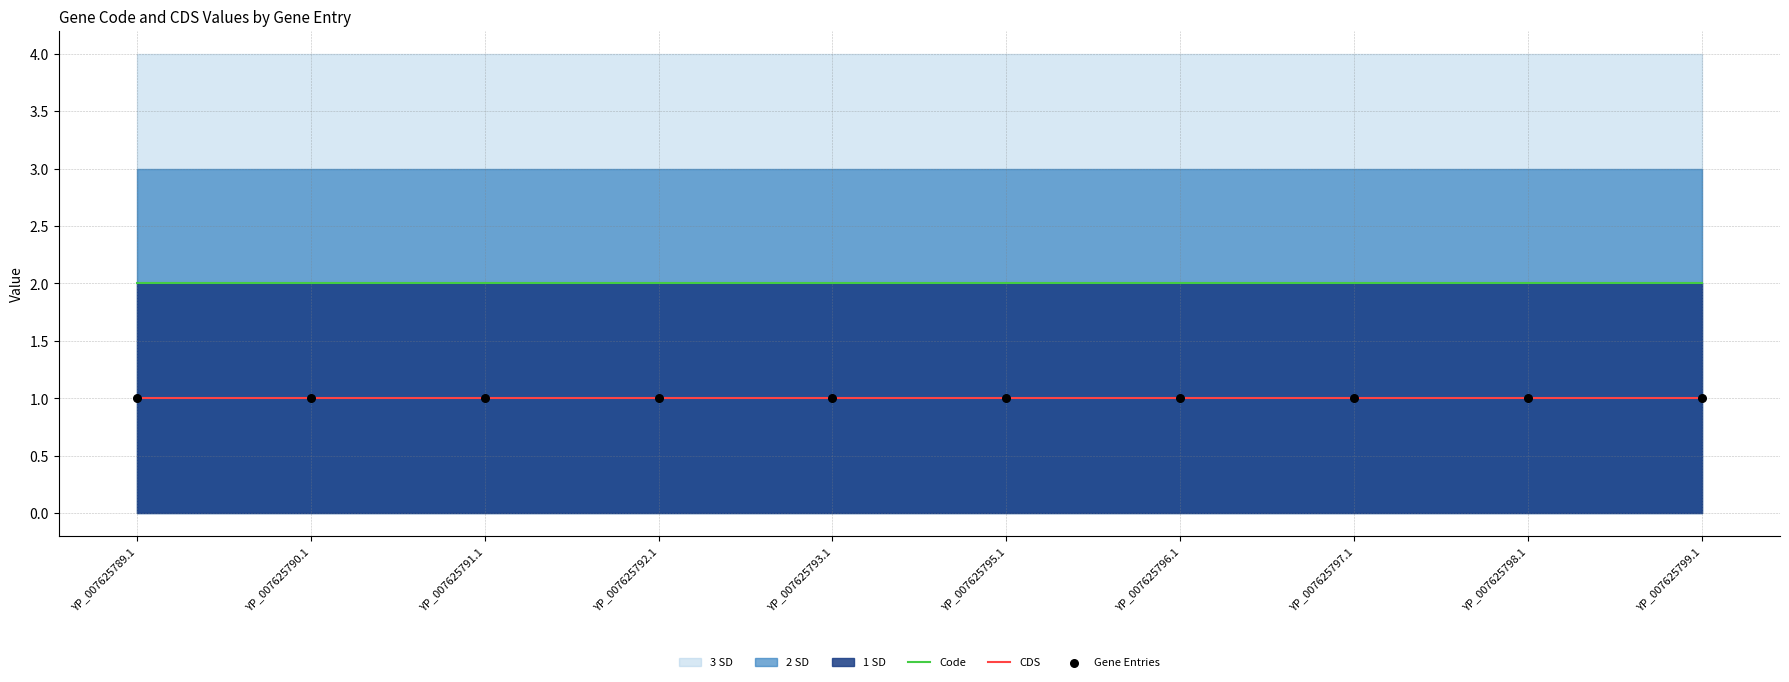

At which category is the sum across all series the highest?

YP_007625789.1